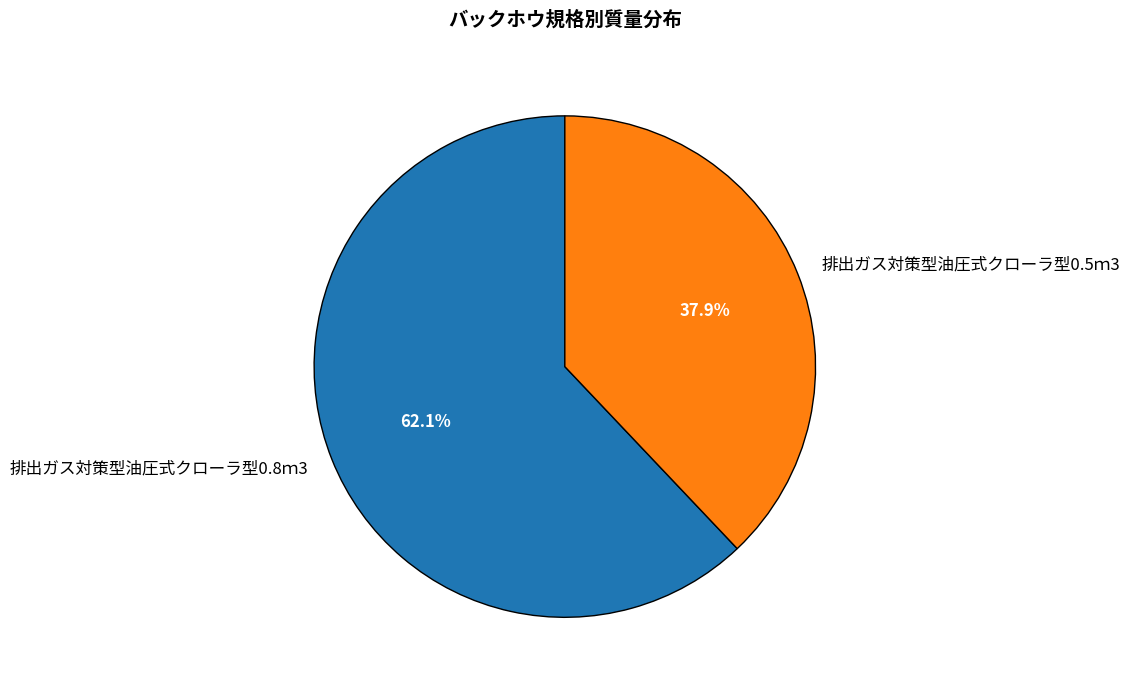

Combined, what portion of the pie is 排出ガス対策型油圧式クローラ型0.5ｍ3 and 排出ガス対策型油圧式クローラ型0.8ｍ3?

100.0%